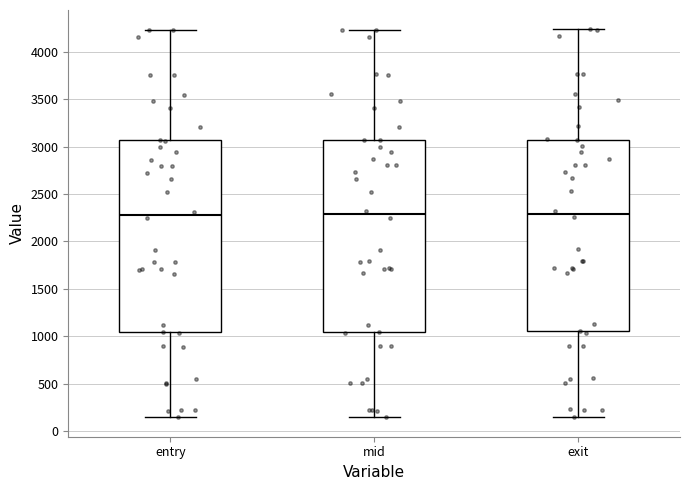

Where is the lower edge of the box for mid on the y-axis? The values are not printed on the chart, so give them approximately, as read against the axis.

1050